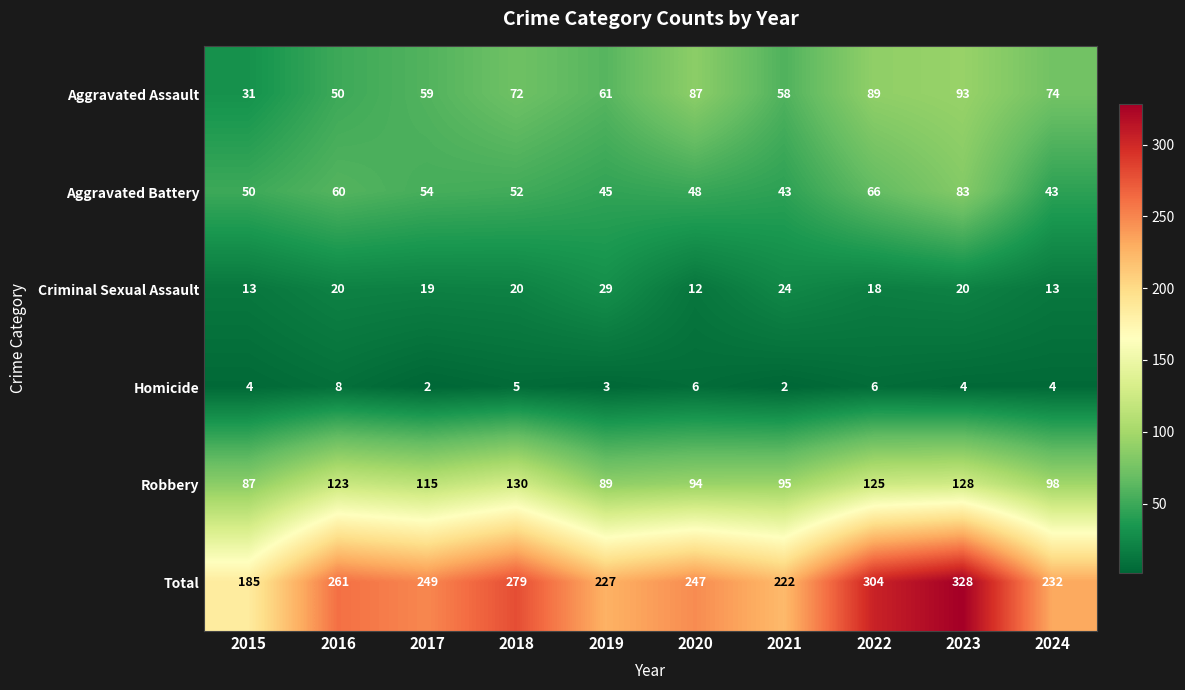

Count the number of data series in this chart.

6